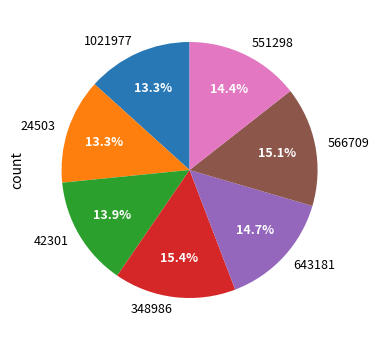

How many slices are in this pie chart?

7